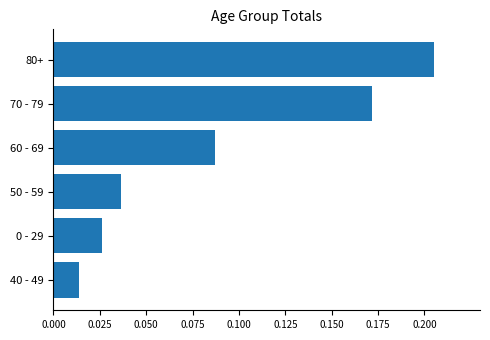

Does the chart contain any negative values?

No